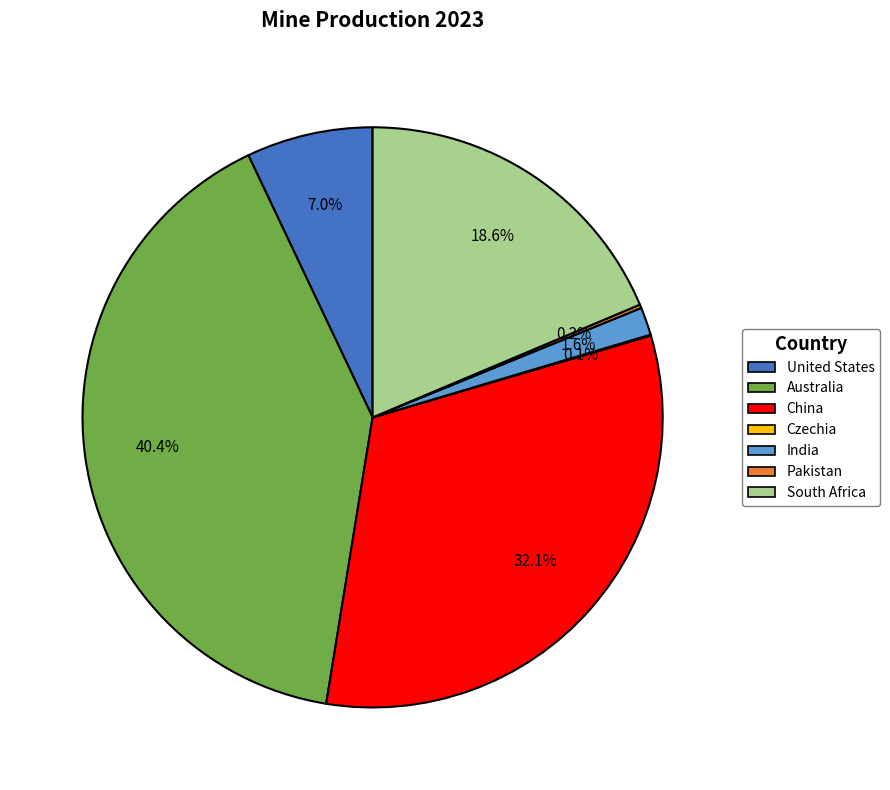

Which has a higher value, Australia or India?

Australia